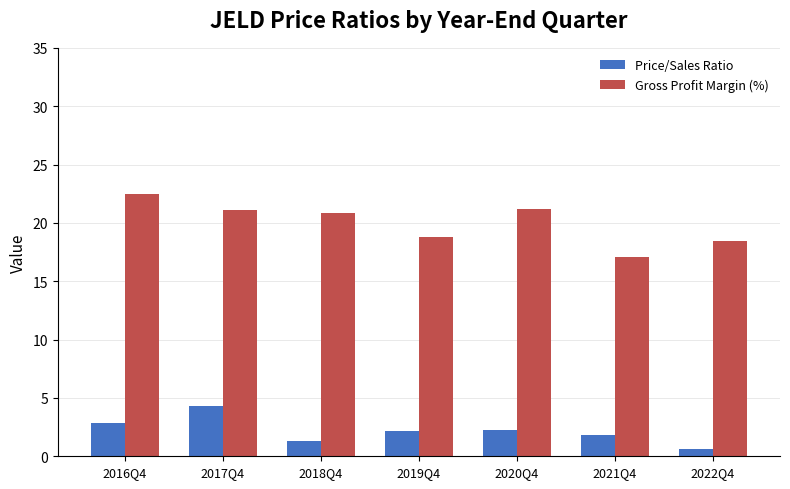

What is the difference between the highest and lowest values at 2020Q4?

19.0